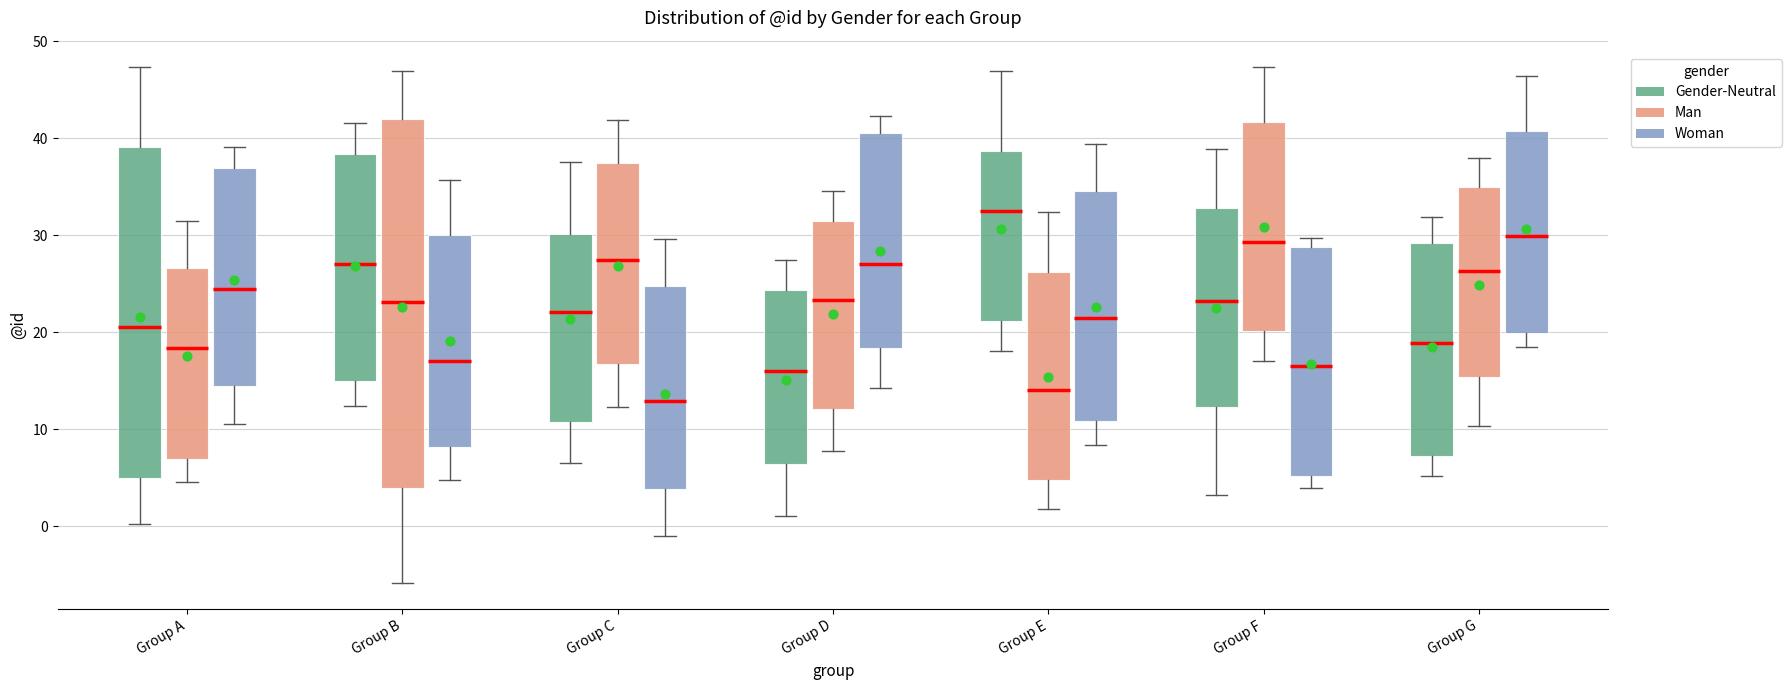

Which box's median line is the lowest?

Group C (Woman)